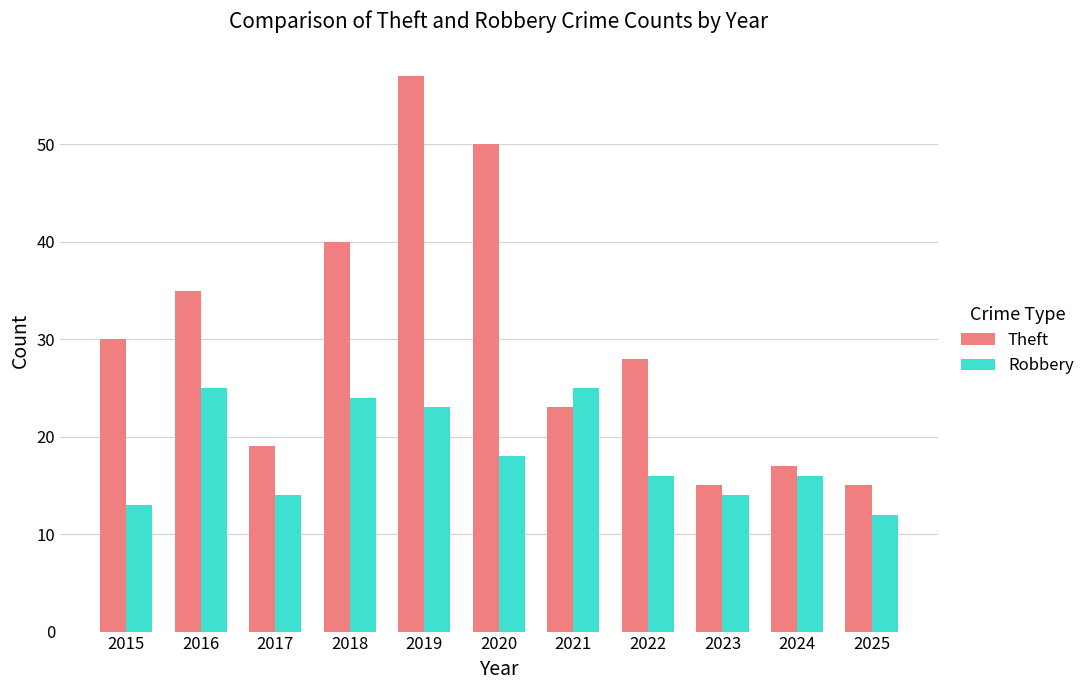

Are the bars grouped side by side (vs. stacked)?

Yes